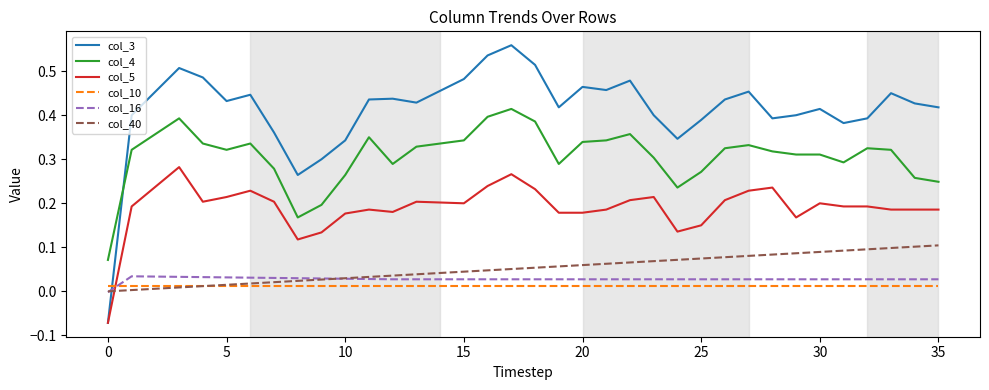

Which series has the largest total across all categories?

col_3